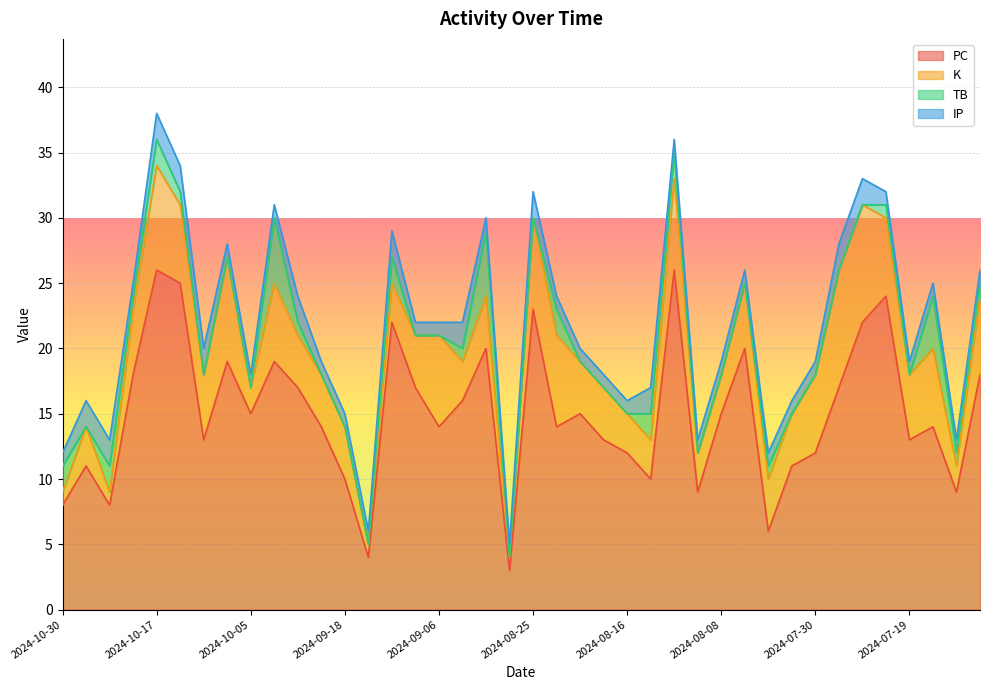

The PC series shows 26 at 2024-10-17. True or false?

True